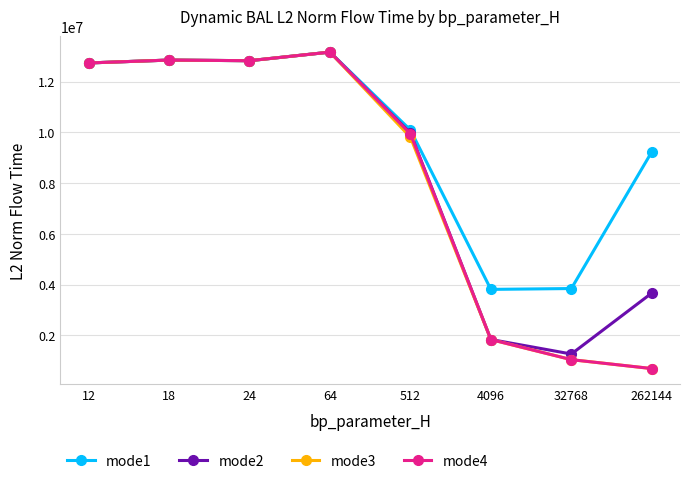

Which series has the largest total across all categories?

mode1